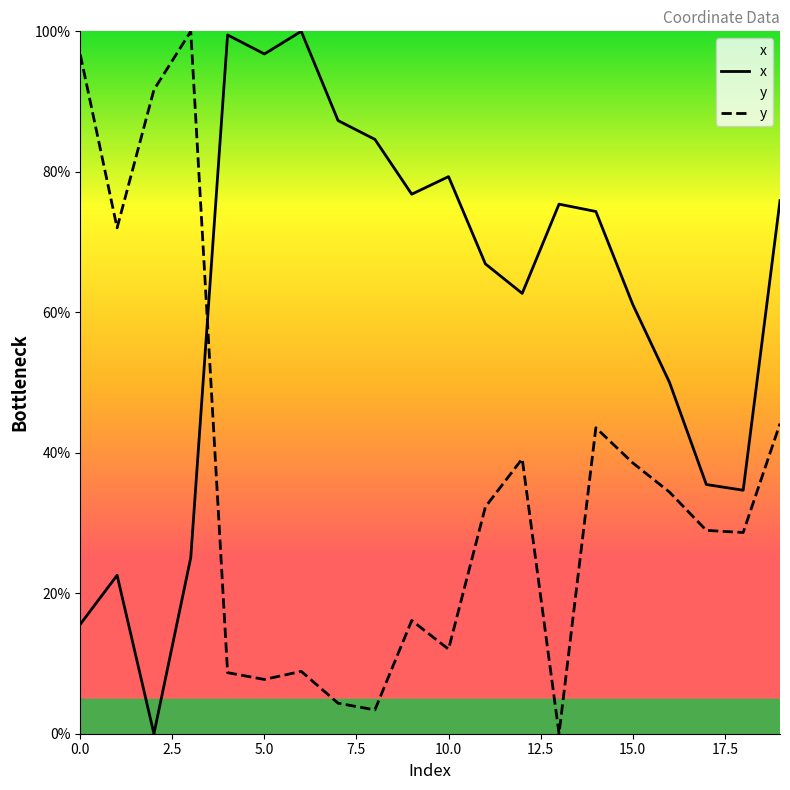

How many distinct data groups are displayed?

2